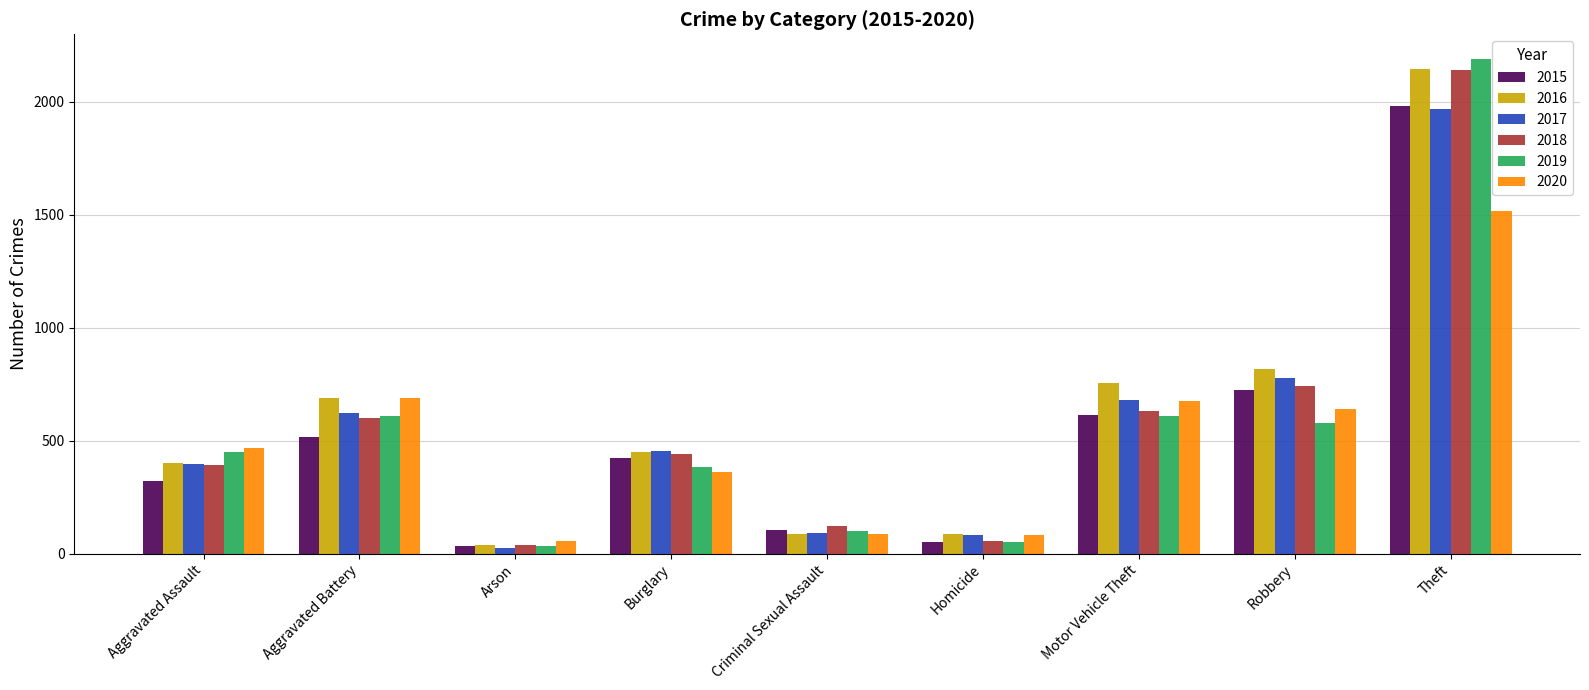

What is the sum of all 2015 values?

4771